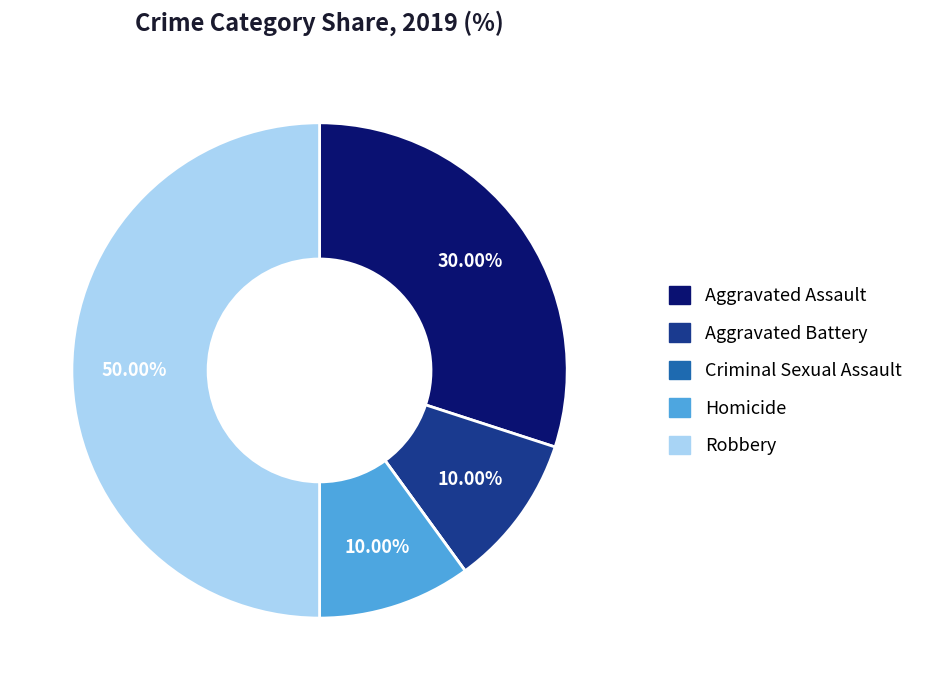

Which category has the biggest portion of the pie?

Robbery